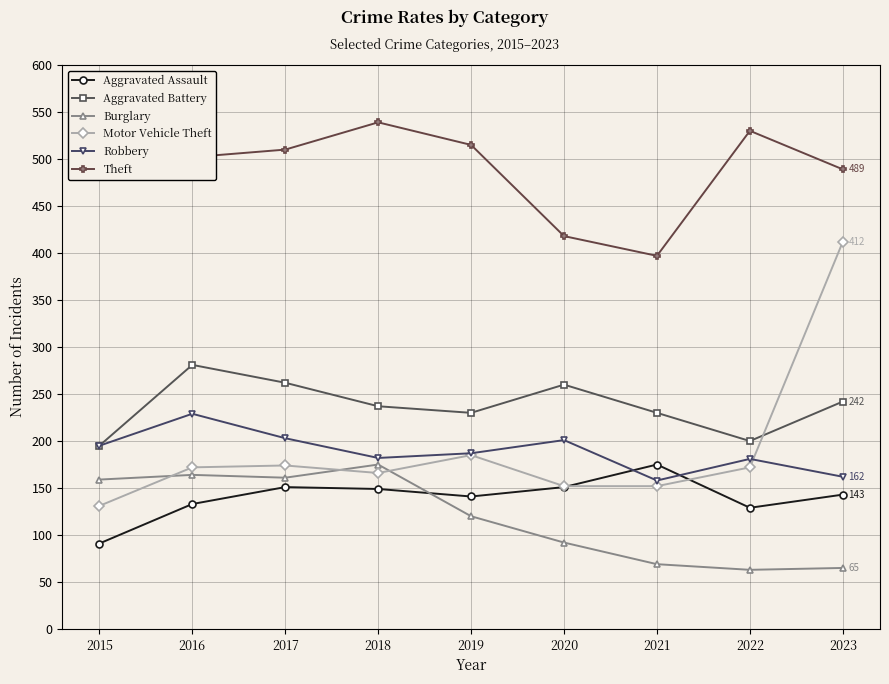

What is the approximate value of Aggravated Assault at 2022?

129